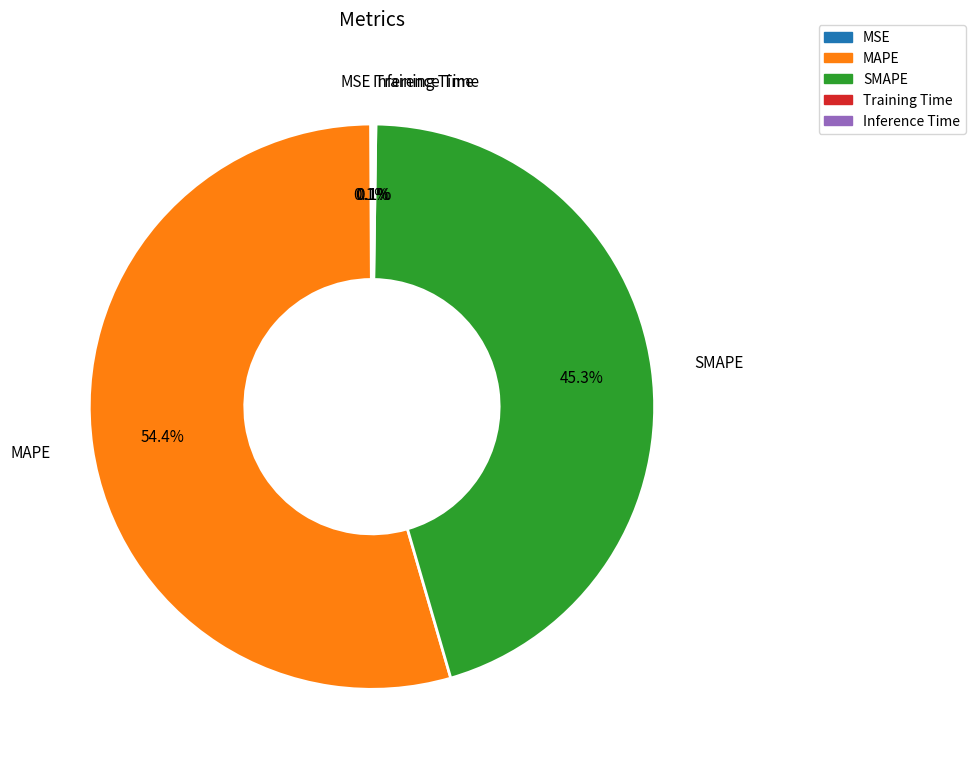

Which slice represents more than half of the pie?

MAPE